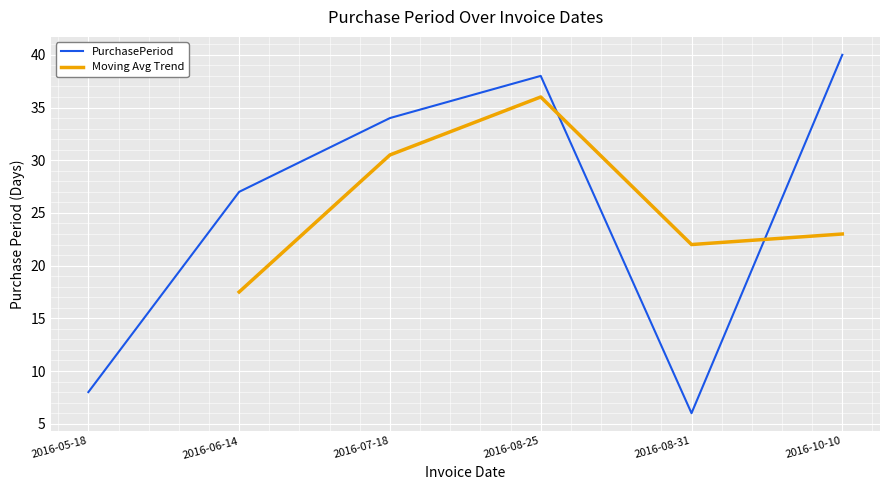

What is the label of the 5th point from the right?

2016-06-14